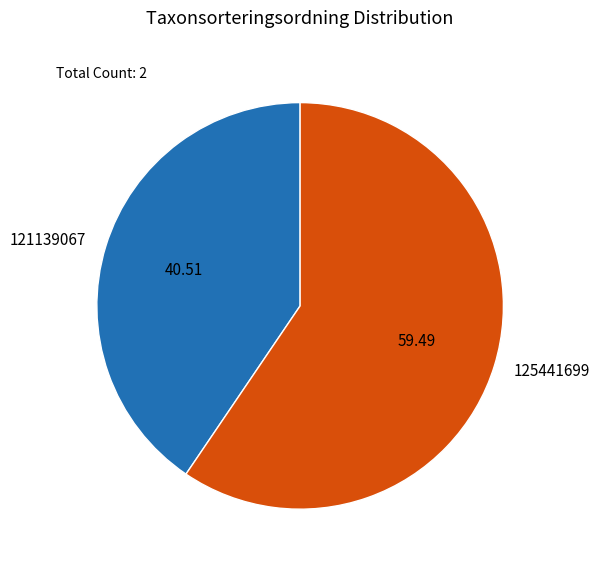

Which slice is the largest?

125441699